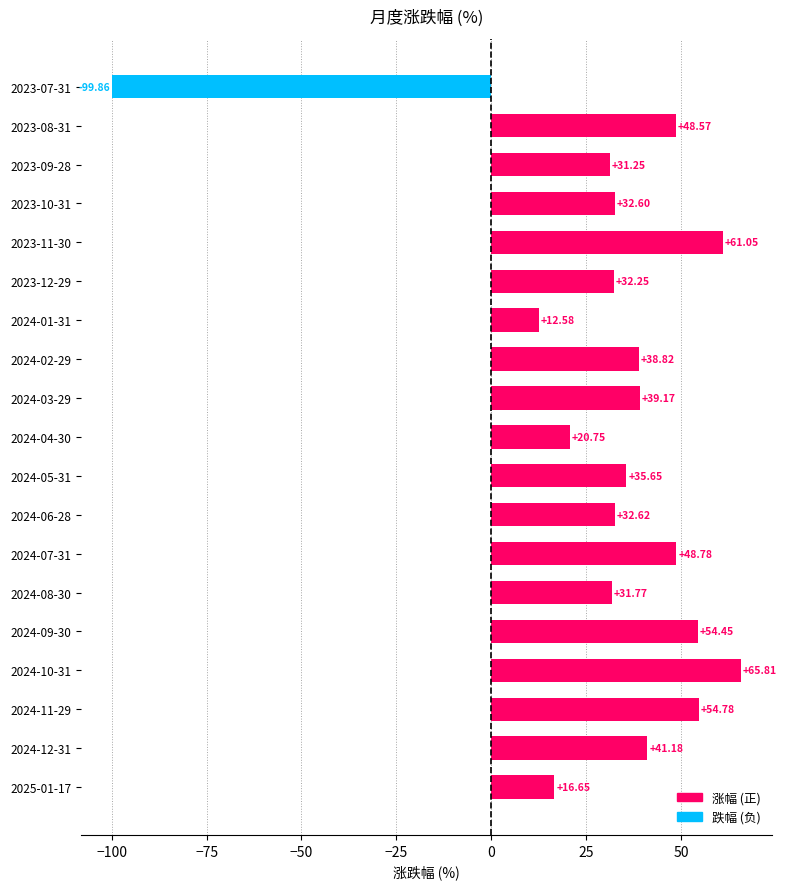

List the labels in order of value, smallest first.

2023-07-31, 2024-01-31, 2025-01-17, 2024-04-30, 2023-09-28, 2024-08-30, 2023-12-29, 2023-10-31, 2024-06-28, 2024-05-31, 2024-02-29, 2024-03-29, 2024-12-31, 2023-08-31, 2024-07-31, 2024-09-30, 2024-11-29, 2023-11-30, 2024-10-31